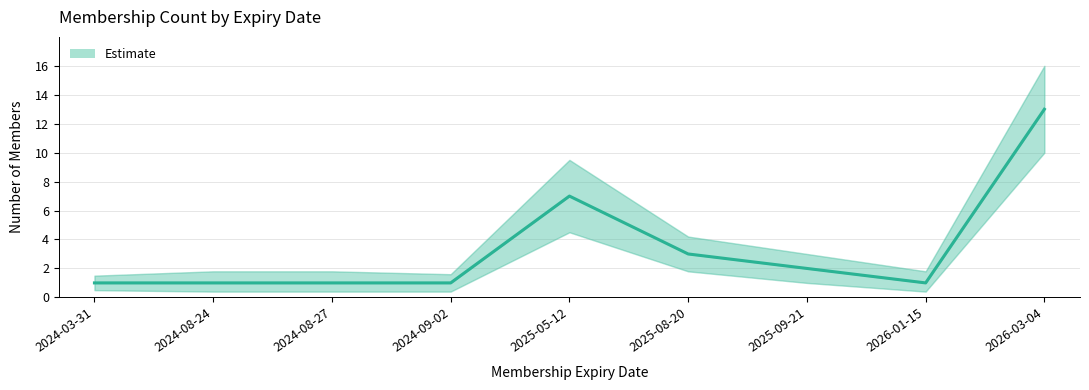

What is the difference between the second highest and minimum values?

6